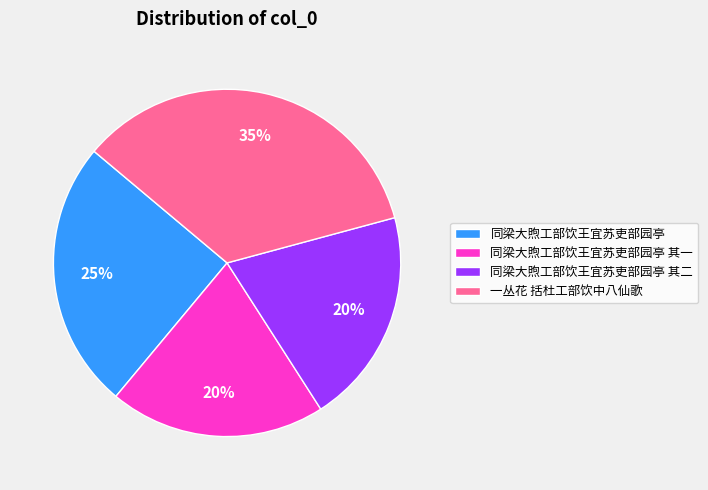

True or false: 同梁大煦工部饮王宜苏吏部园亭 accounts for 25% of the total.

True